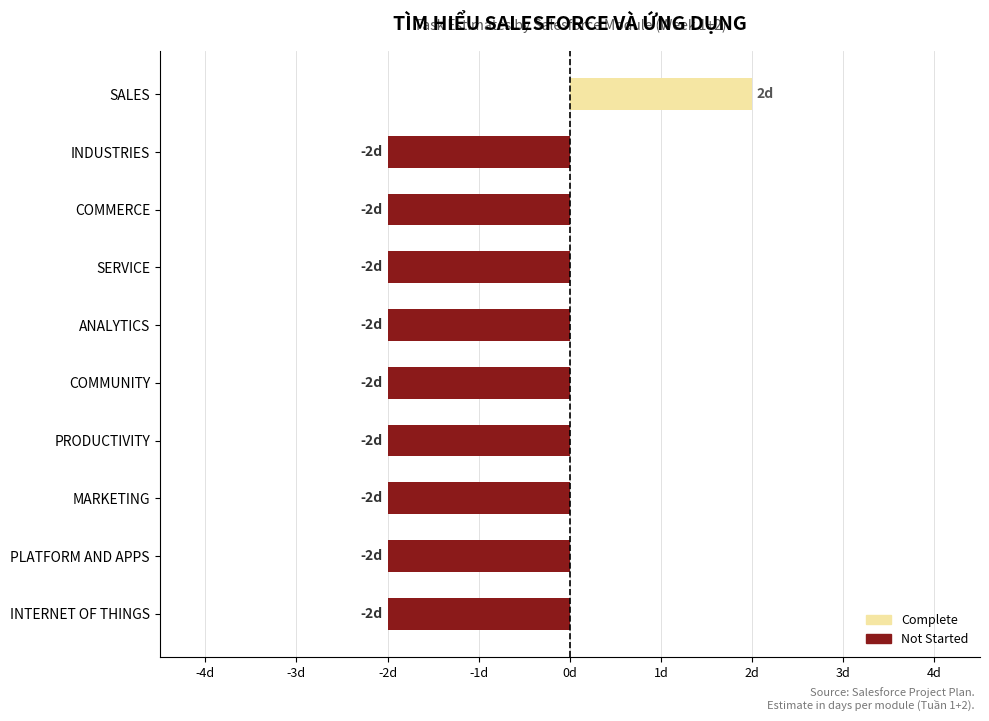

Which category has the highest value across all series?

SALES